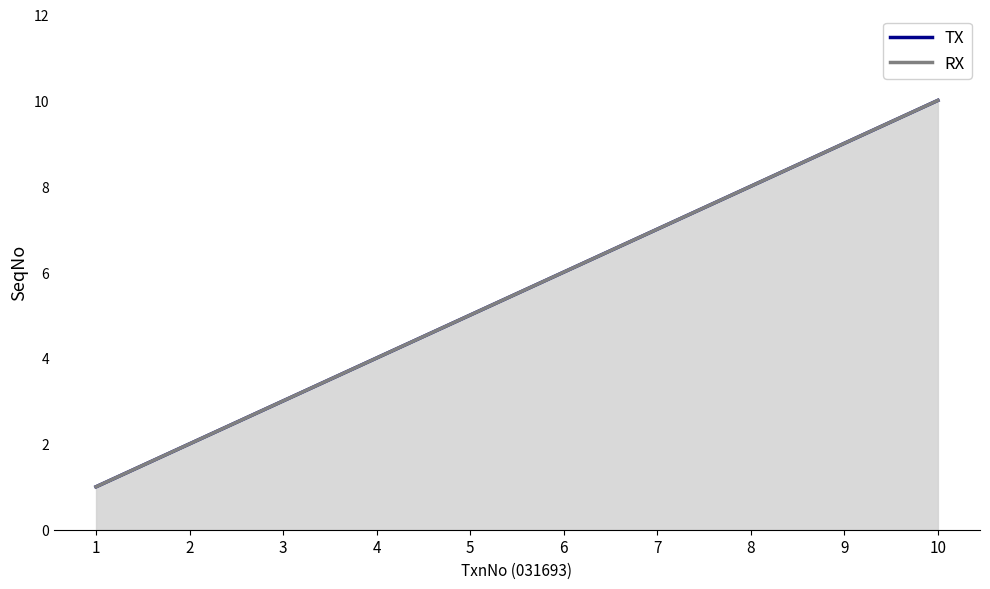

Is it true that TX equals 6 at 4?

False